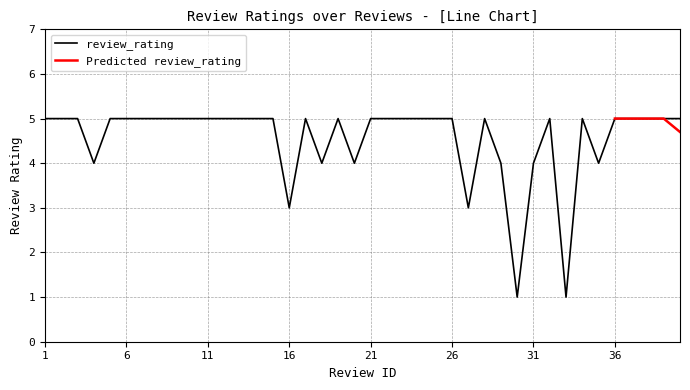

Reading left to right, list all the values displayed in this chart.

1=5	2=5	3=5	4=4	5=5	6=5	7=5	8=5	9=5	10=5	11=5	12=5	13=5	14=5	15=5	16=3	17=5	18=4	19=5	20=4	21=5	22=5	23=5	24=5	25=5	26=5	27=3	28=5	29=4	30=1	31=4	32=5	33=1	34=5	35=4	36=5	37=5	38=5	39=5	40=5